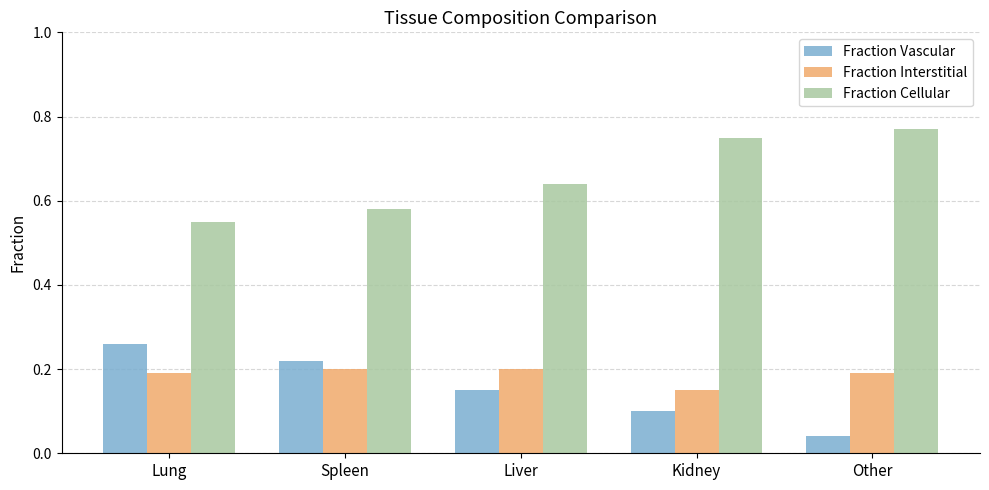

What is the difference between the highest and lowest values at Liver?

0.5